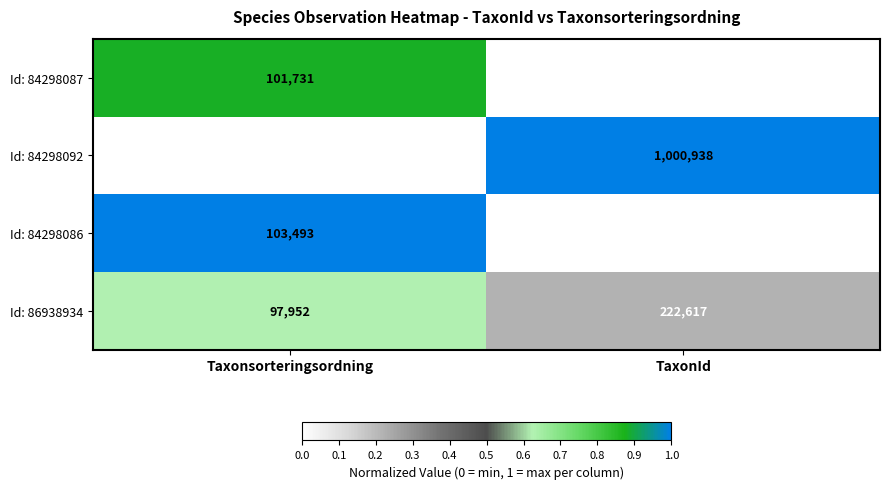

The value of Id: 84298092 at Taxonsorteringsordning is 88839. True or false?

True